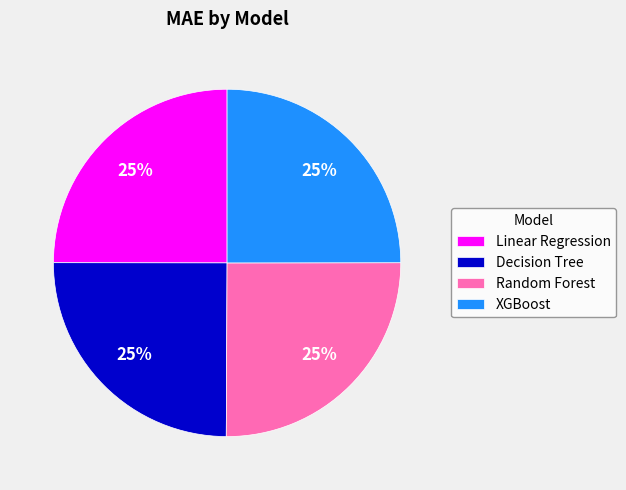

To the nearest percent, what percentage of the pie is Decision Tree?

25%